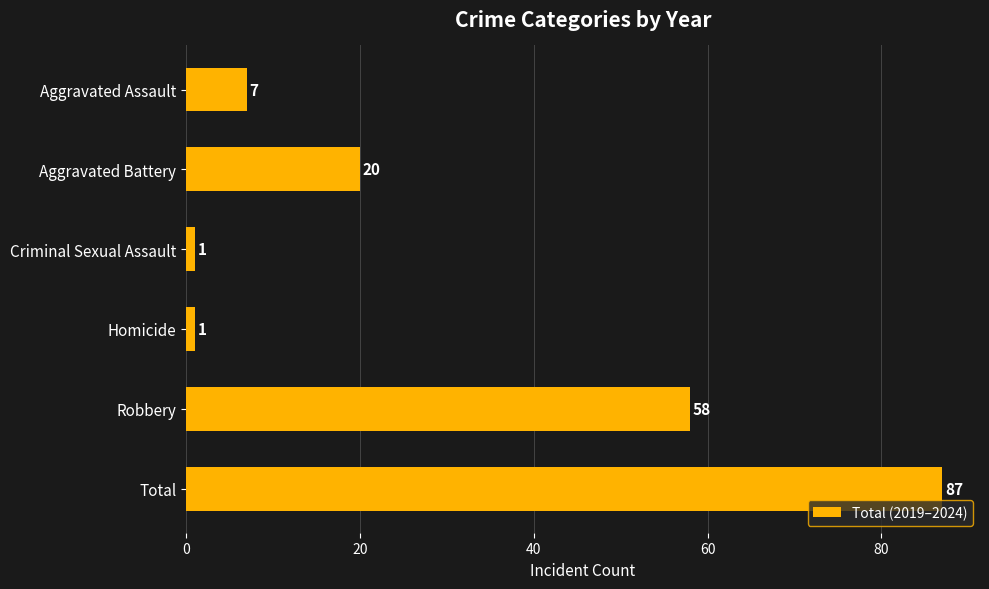

What is the average value?

29